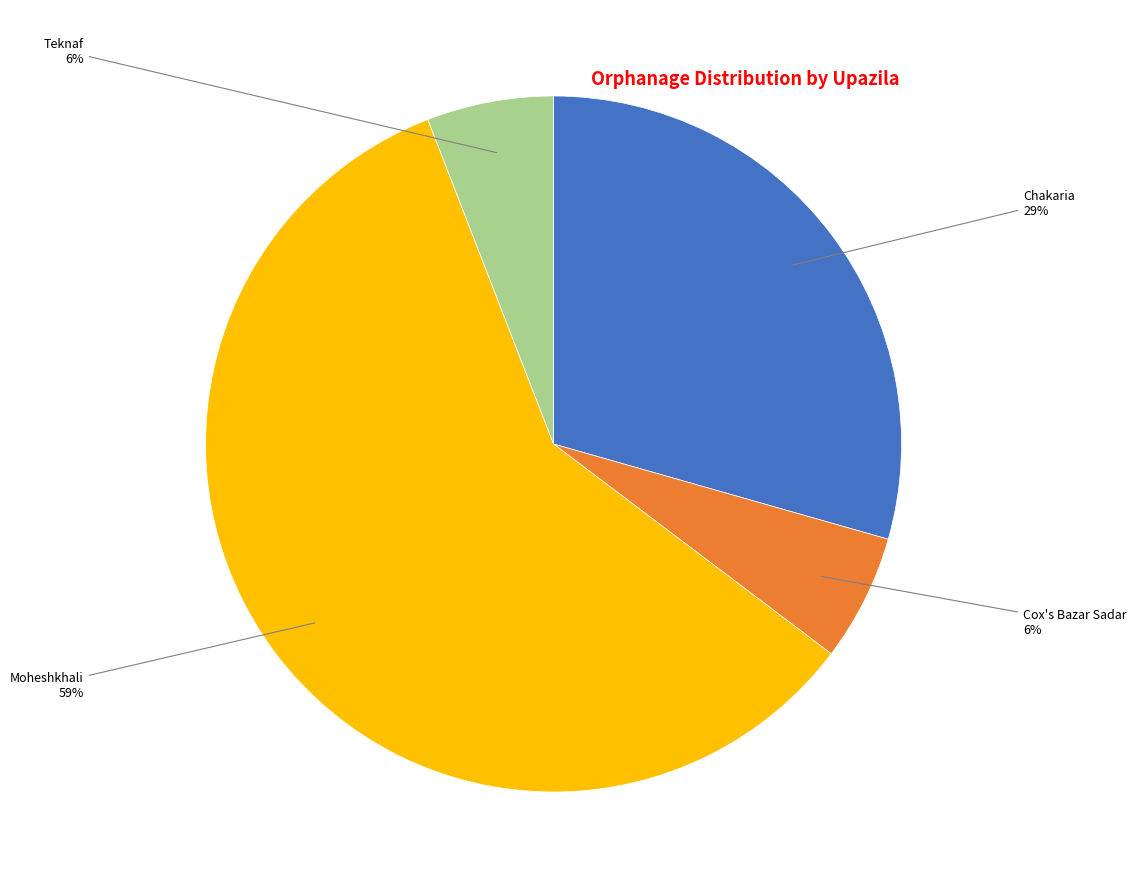

To the nearest percent, what is the average slice percentage?

25%